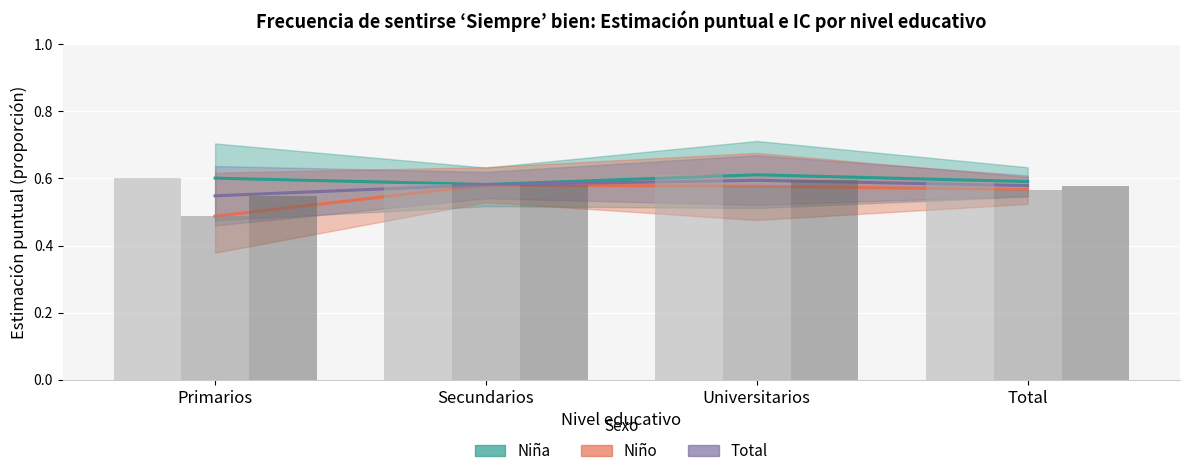

What is the total value across all series at Universitarios?

3.6